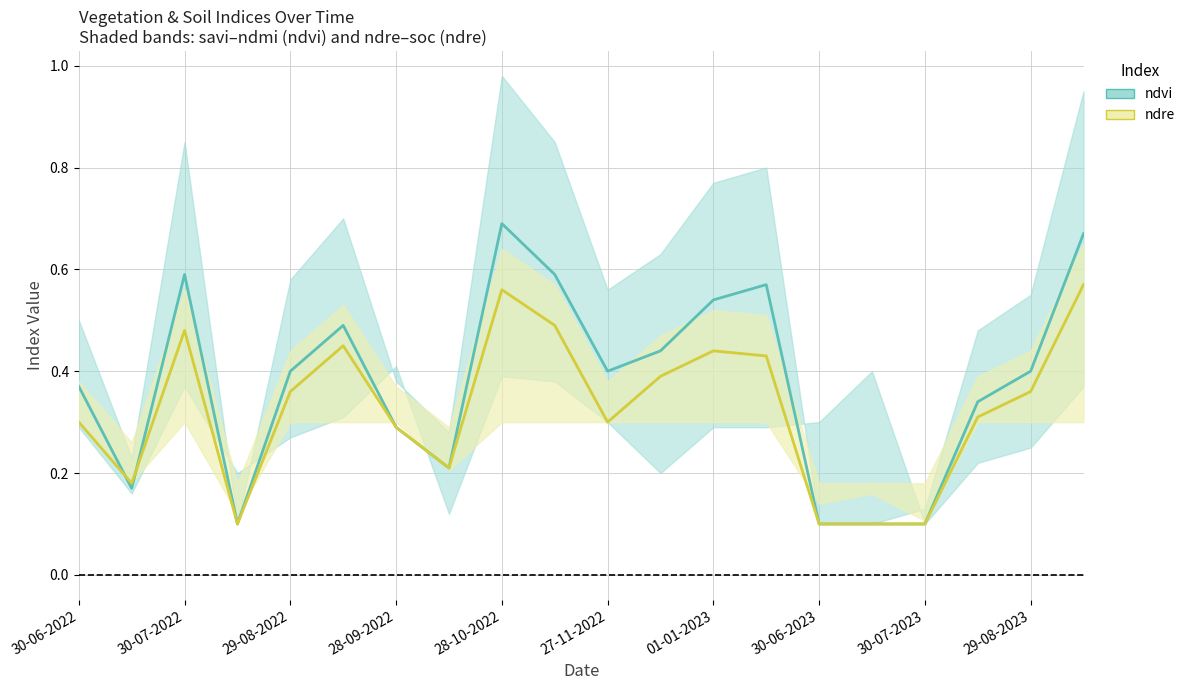

Rank the series by their maximum value, from highest to lowest.

ndvi, ndre